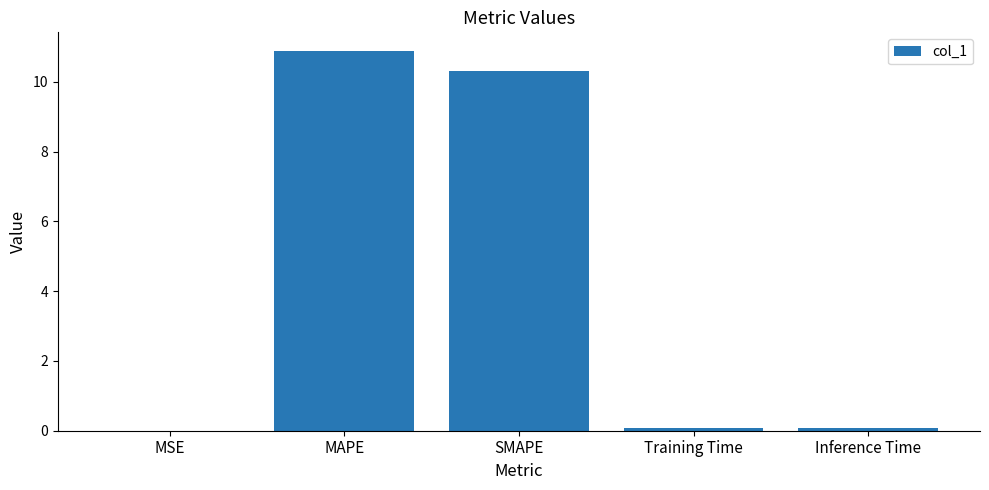

What is the greatest value displayed?

10.9